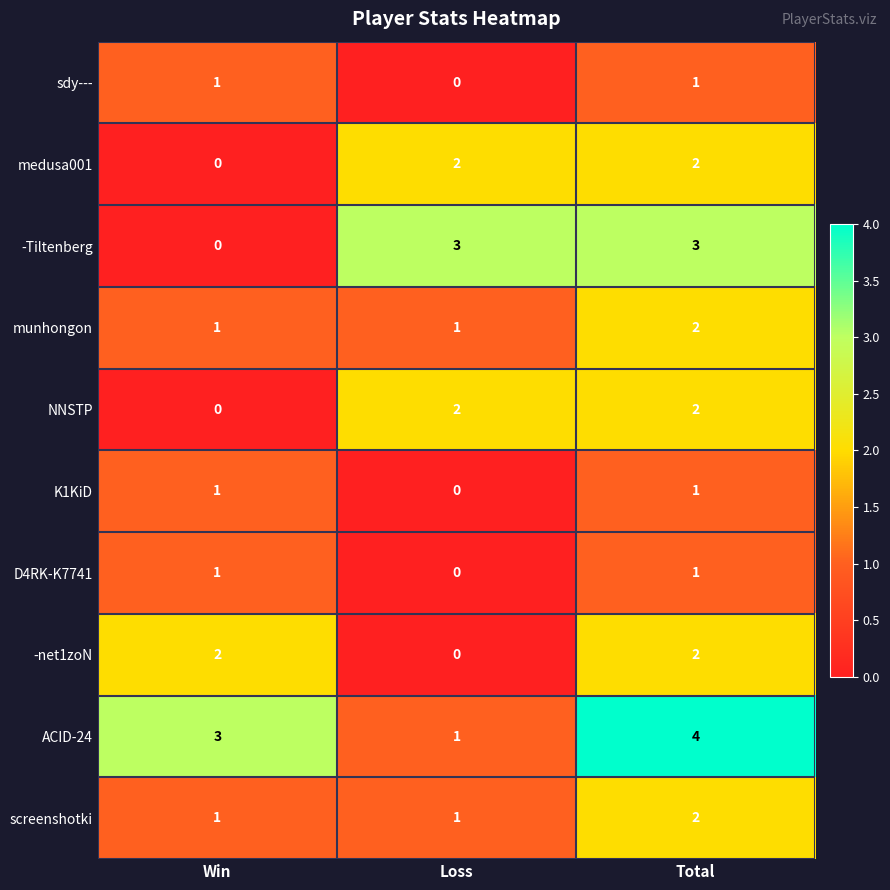

What is the average value of the ACID-24 series?

3